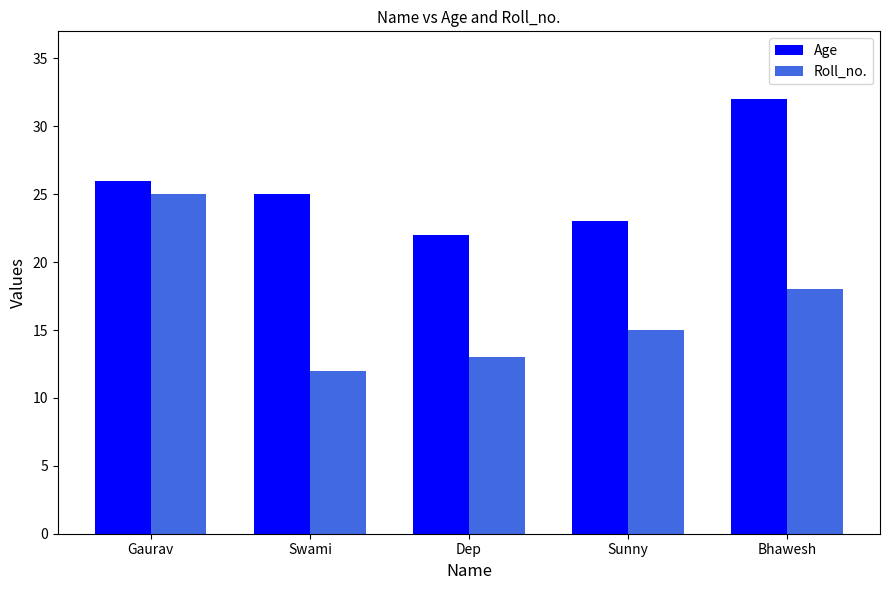

How many Age values are between 23 and 26?

3